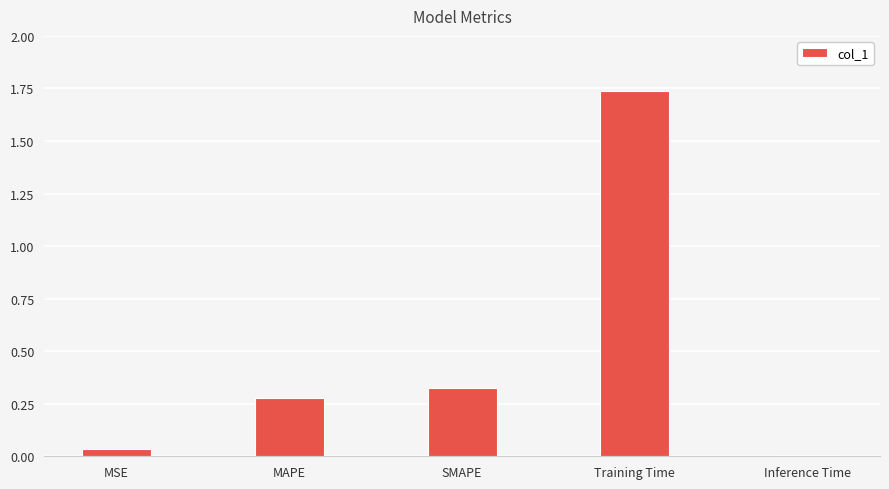

Between Inference Time and MSE, which is larger?

MSE